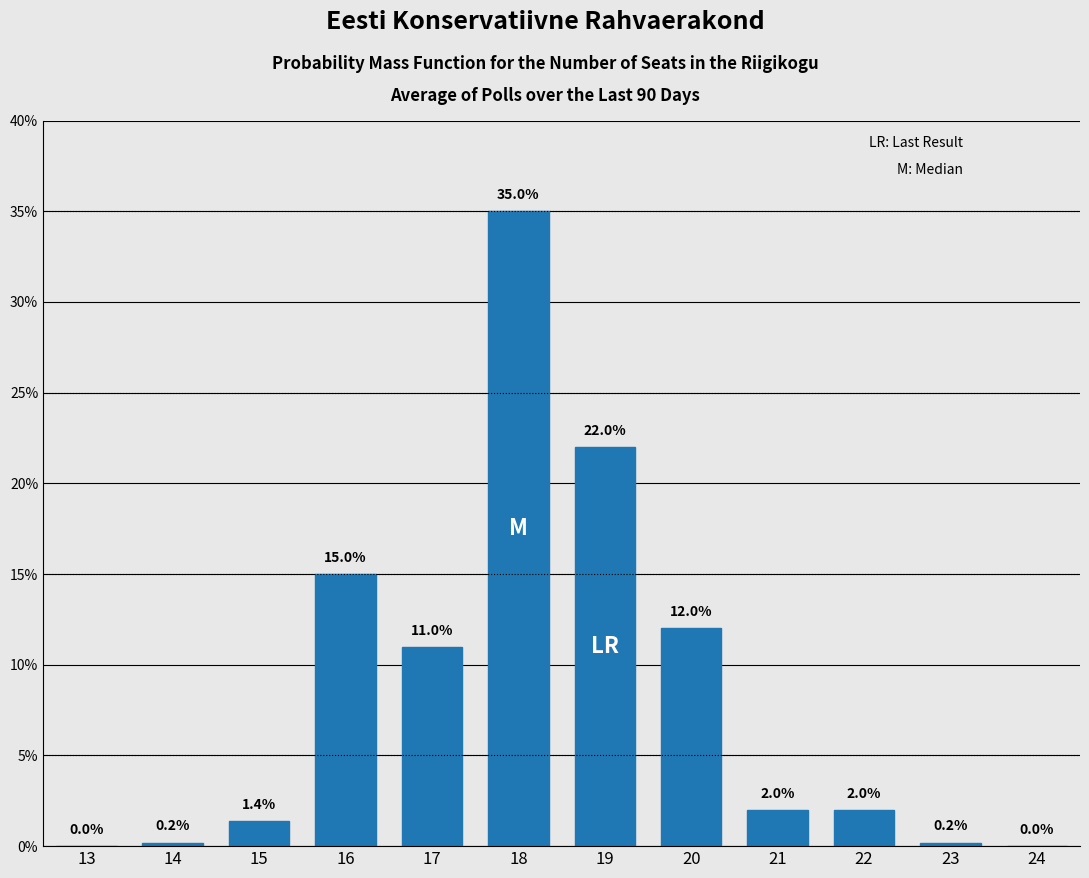

Reading left to right, list all the values displayed in this chart.

13=0.0	14=0.2	15=1.4	16=15.0	17=11.0	18=35.0	19=22.0	20=12.0	21=2.0	22=2.0	23=0.2	24=0.0